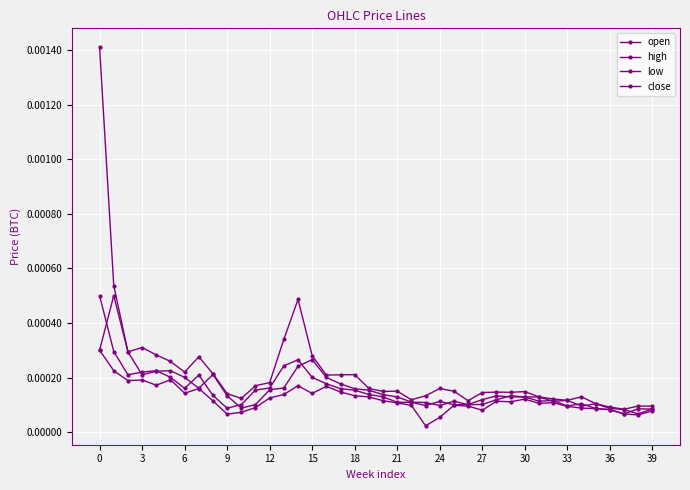

How many lines are shown in the chart?

4